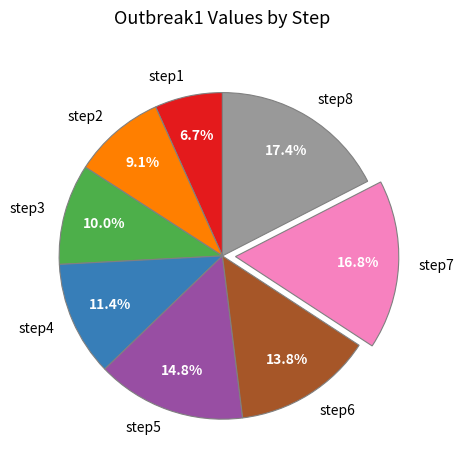

Does step8 represent more than half of the total?

No